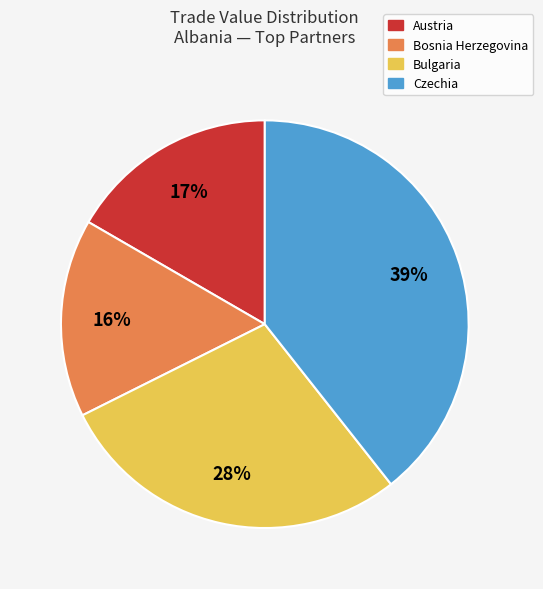

Which has a higher value, Bulgaria or Bosnia Herzegovina?

Bulgaria